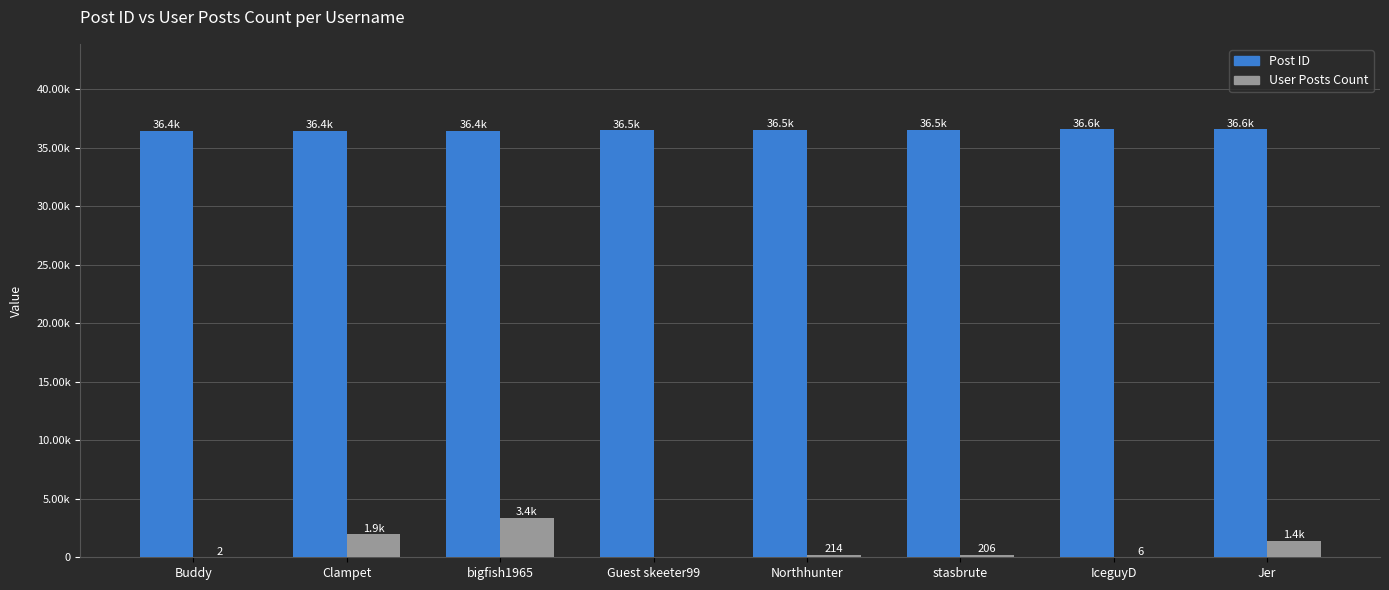

Which category has the highest value in the Post ID series?

Jer